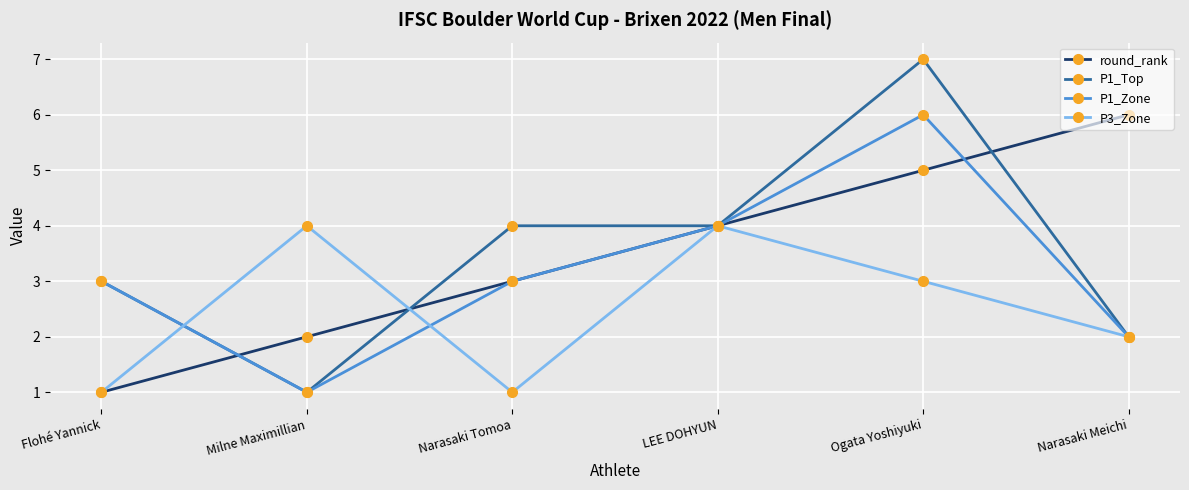

What is the sum of all round_rank values?

21